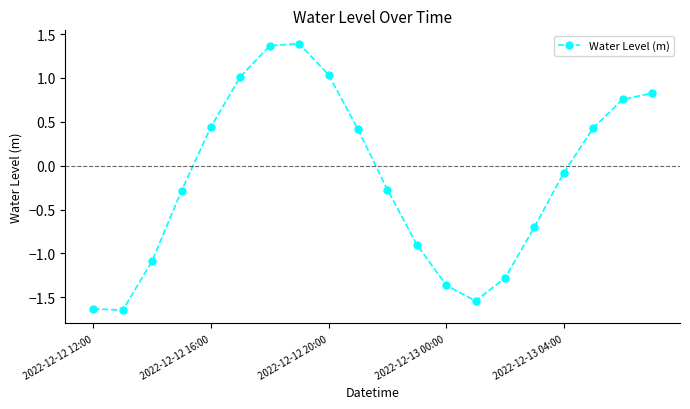

How many lines are shown in the chart?

1